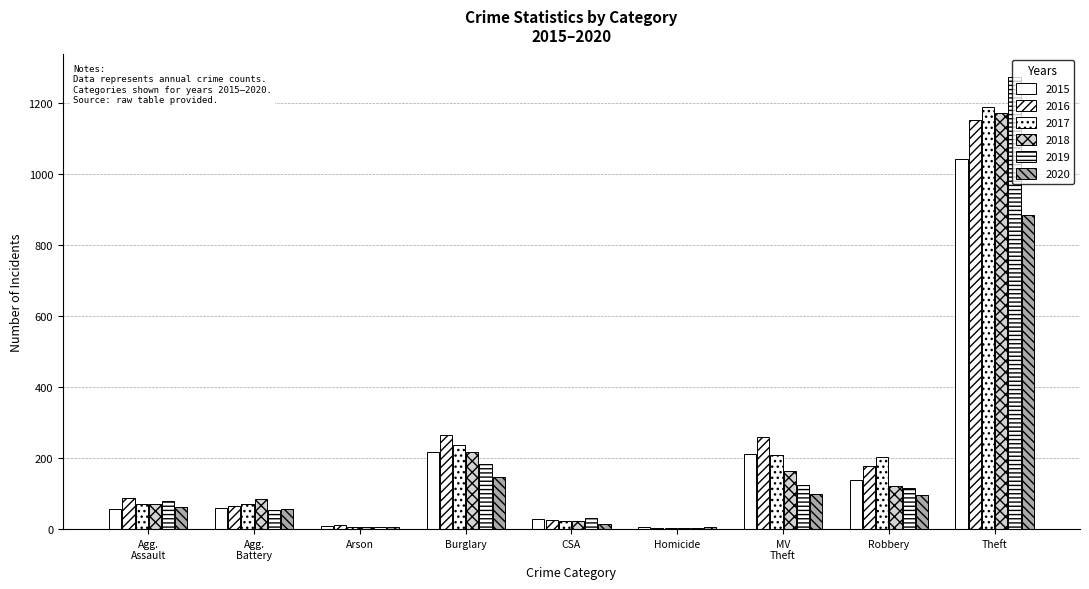

What is the label of the 9th bar from the left?

Theft